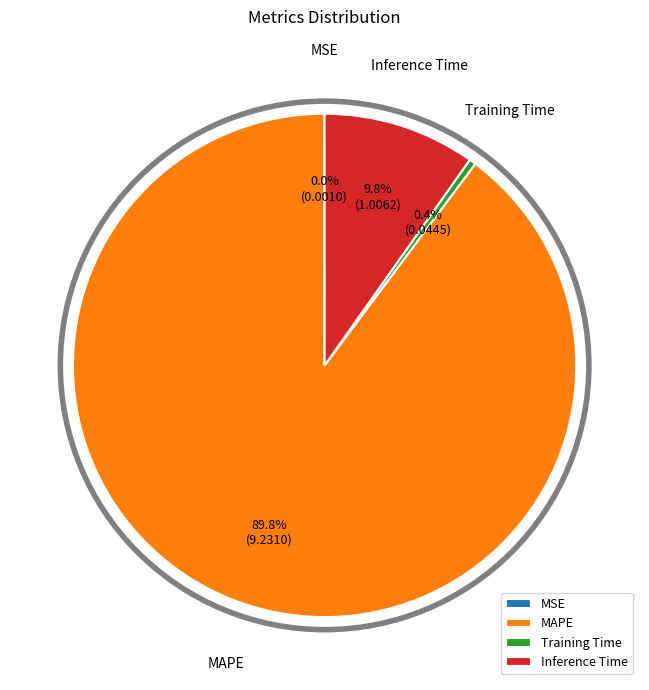

What percentage is the MAPE slice, to the nearest percent?

90%